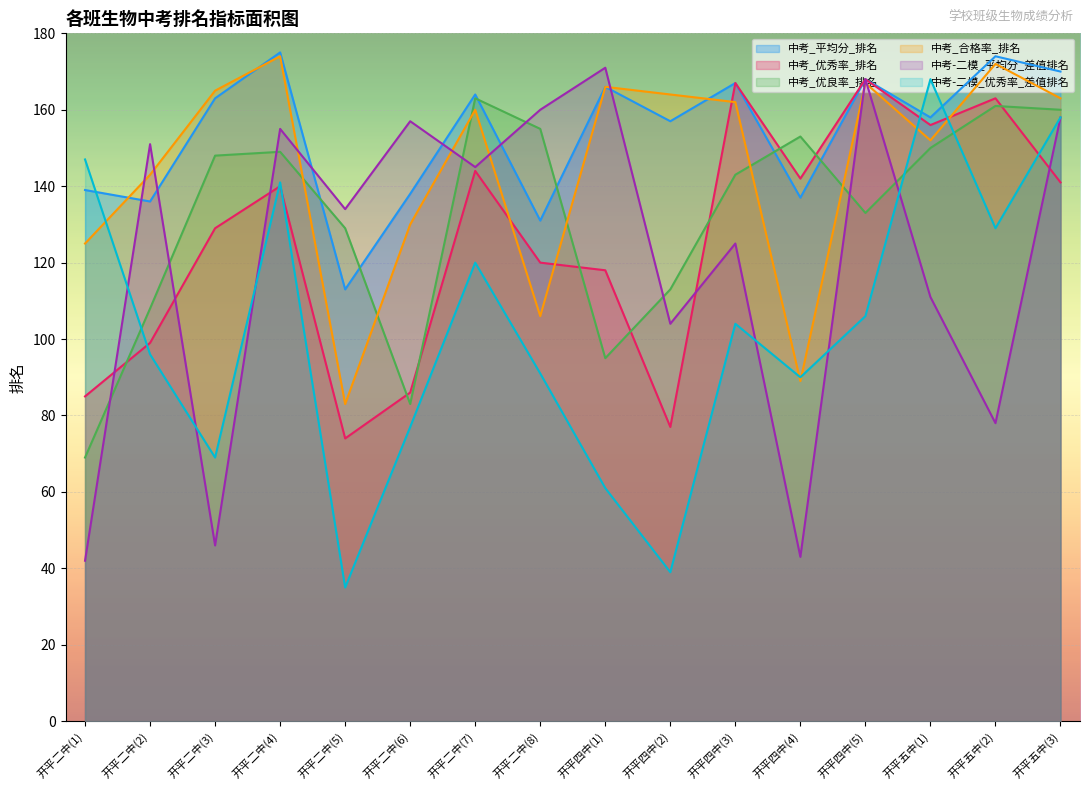

Does the chart display data point markers on the line(s)?

No